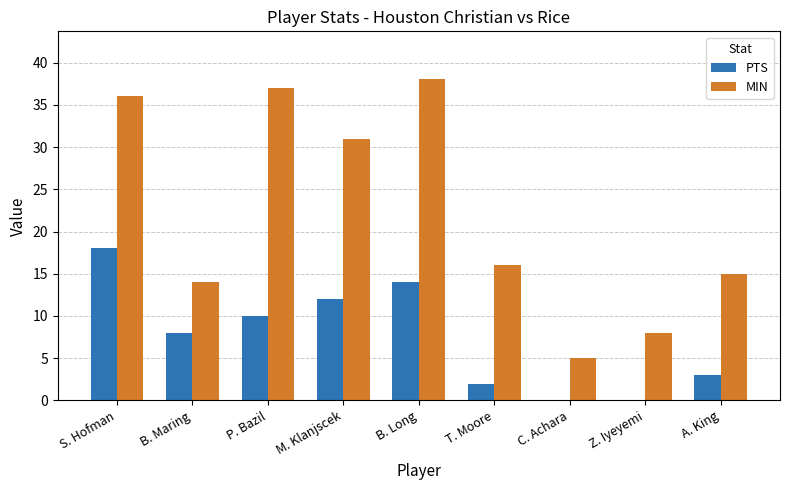

At which category is the sum across all series the highest?

S. Hofman